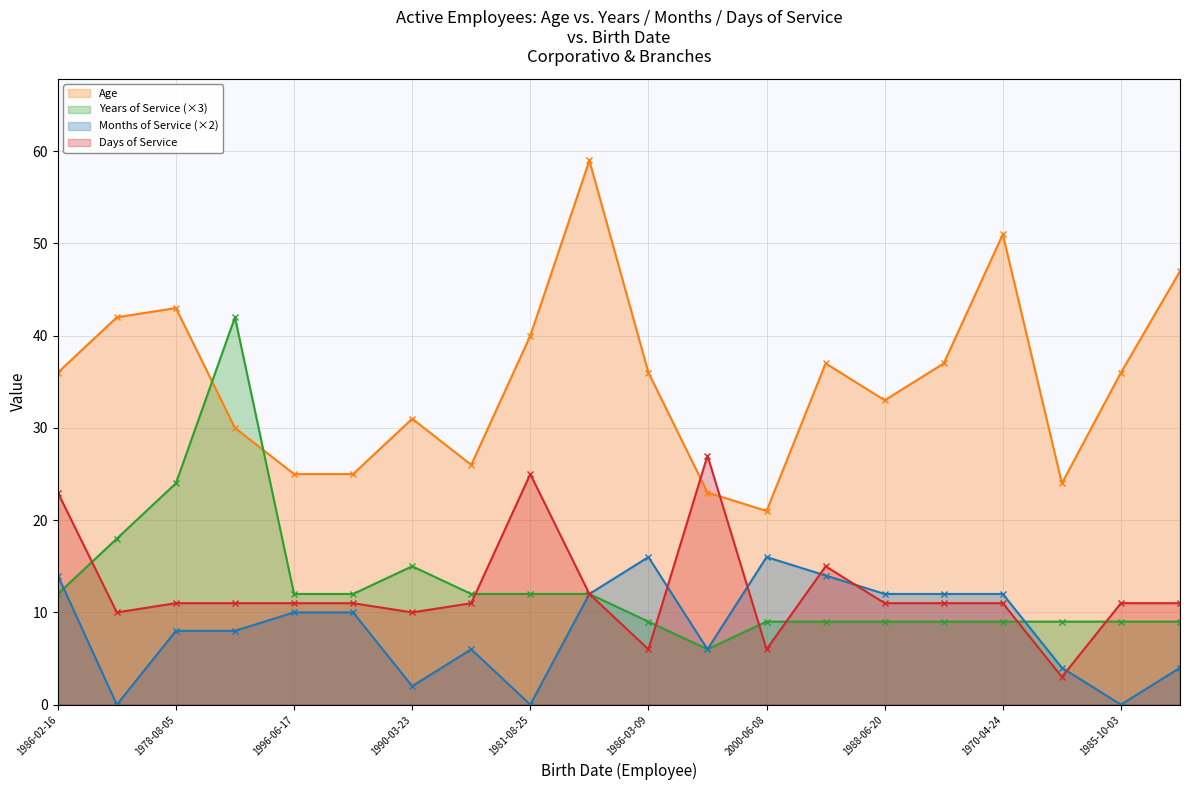

Is the value of Years of Service at 1991-08-02 greater than the value of Age at 1978-08-05?

No